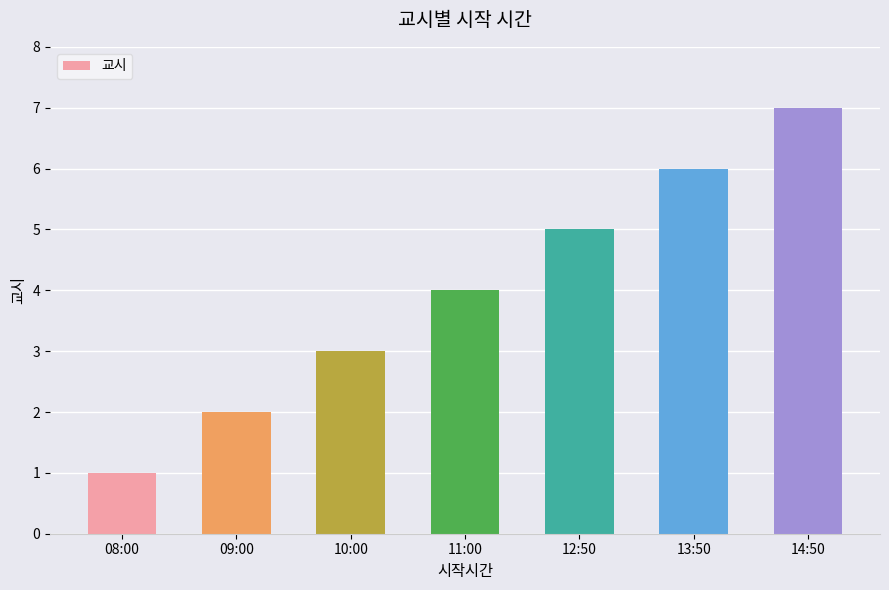

What is the label of the 1st bar from the right?

14:50